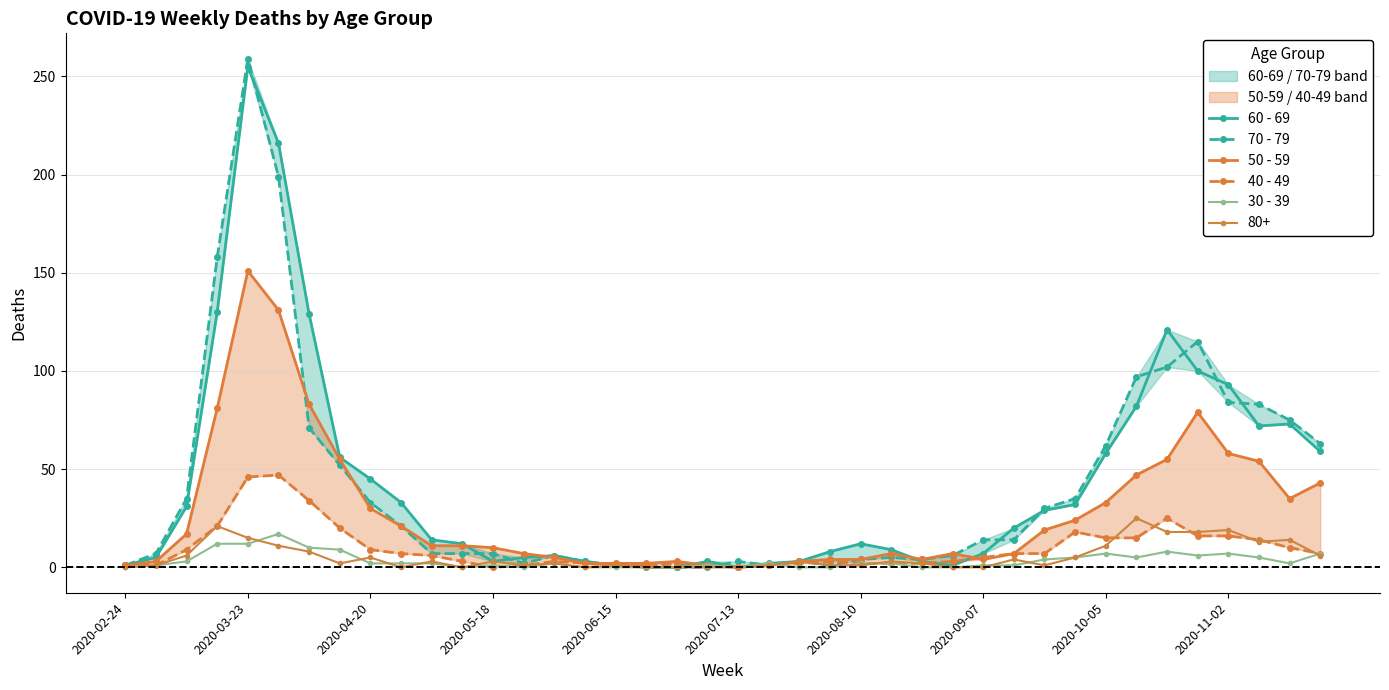

Is it true that 30 - 39 equals 12 at 2020-03-23?

True